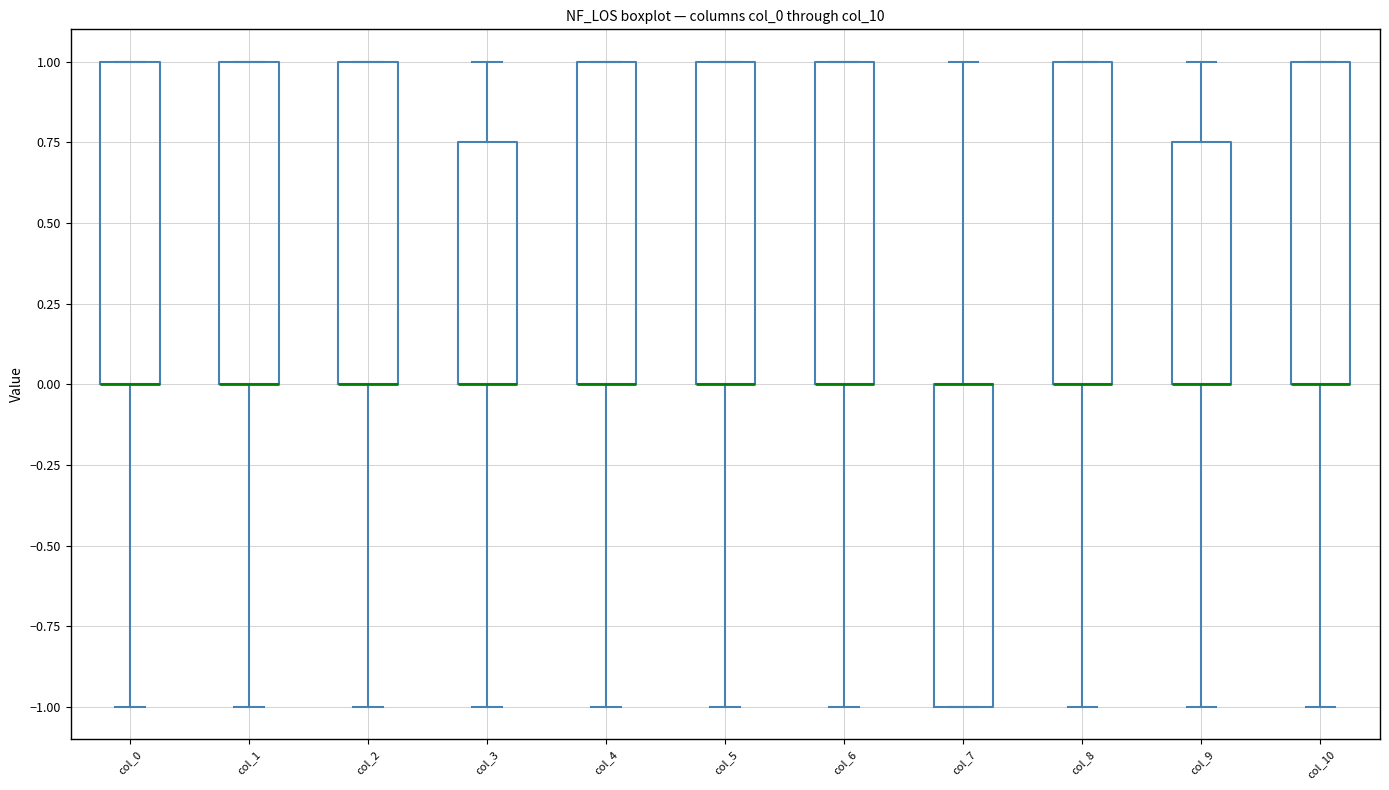

Reading left to right, read every box against the y-axis: the position of its median line, the range the box covers, and the ends of its whiskers. The values are not printed on the chart, so give them approximately, as read against the axis.

col_0: median 0.00 (drawn on the box's lower edge), box 0.00 to 1.00, whiskers -1.00 to 1.00
col_1: median 0.00 (drawn on the box's lower edge), box 0.00 to 1.00, whiskers -1.00 to 1.00
col_2: median 0.00 (drawn on the box's lower edge), box 0.00 to 1.00, whiskers -1.00 to 1.00
col_3: median 0.00 (drawn on the box's lower edge), box 0.00 to 0.75, whiskers -1.00 to 1.00
col_4: median 0.00 (drawn on the box's lower edge), box 0.00 to 1.00, whiskers -1.00 to 1.00
col_5: median 0.00 (drawn on the box's lower edge), box 0.00 to 1.00, whiskers -1.00 to 1.00
col_6: median 0.00 (drawn on the box's lower edge), box 0.00 to 1.00, whiskers -1.00 to 1.00
col_7: median 0.00 (drawn on the box's upper edge), box -1.00 to 0.00, whiskers -1.00 to 1.00
col_8: median 0.00 (drawn on the box's lower edge), box 0.00 to 1.00, whiskers -1.00 to 1.00
col_9: median 0.00 (drawn on the box's lower edge), box 0.00 to 0.75, whiskers -1.00 to 1.00
col_10: median 0.00 (drawn on the box's lower edge), box 0.00 to 1.00, whiskers -1.00 to 1.00